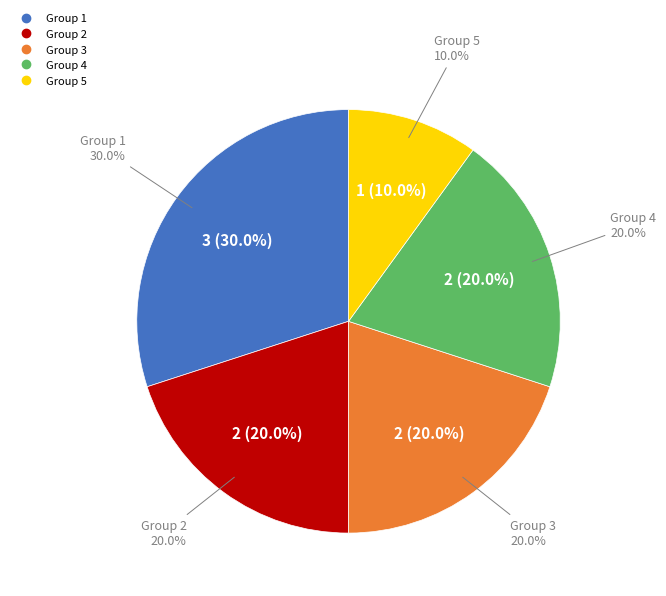

To the nearest percent, what percentage of the pie is 2?

20%